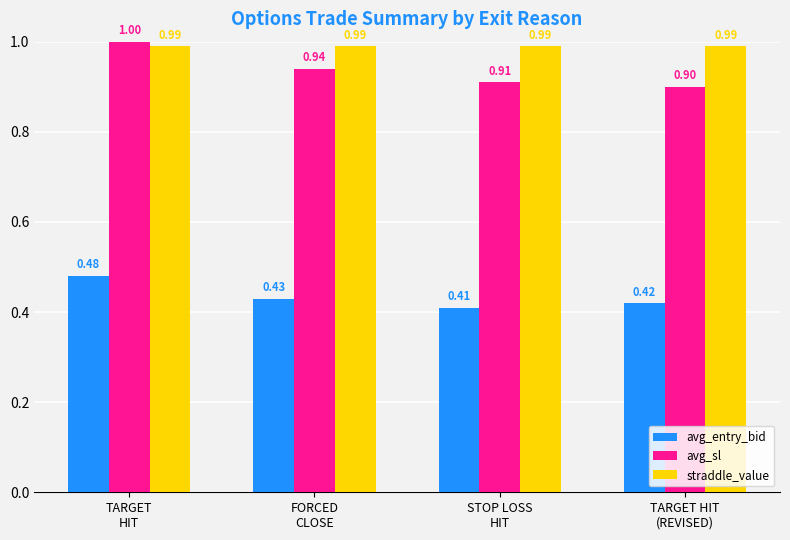

Which series has the widest spread of values?

avg_sl